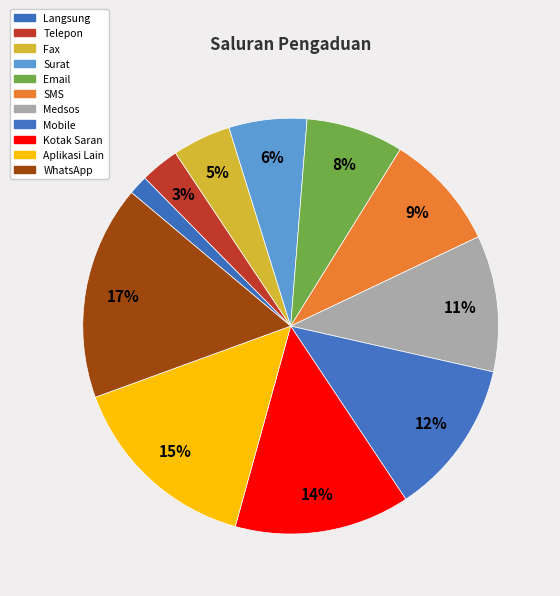

How many segments does this pie chart have?

11